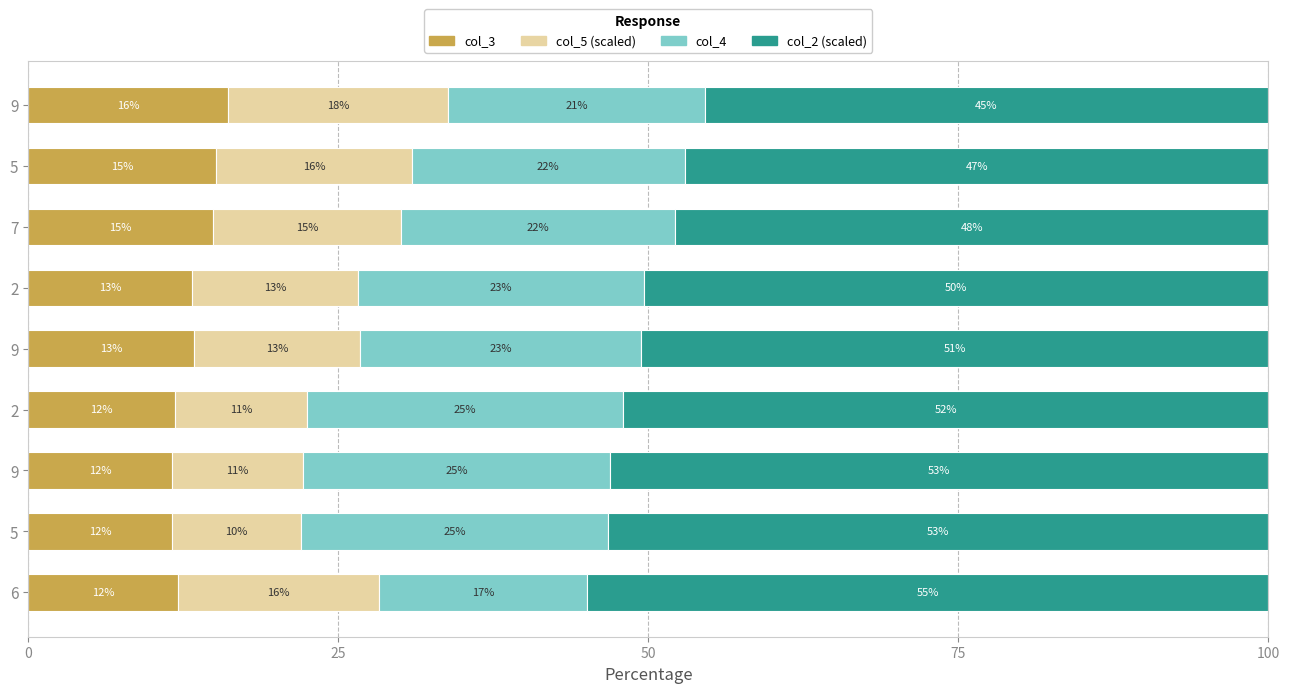

What is the label of the 4th bar from the right?

2